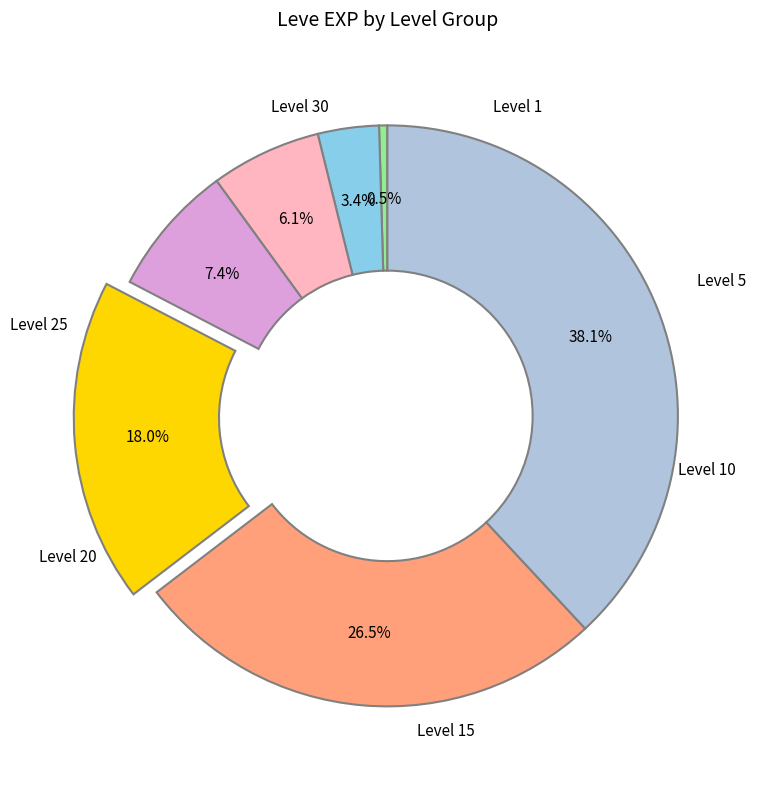

Is there a majority slice in this chart?

No